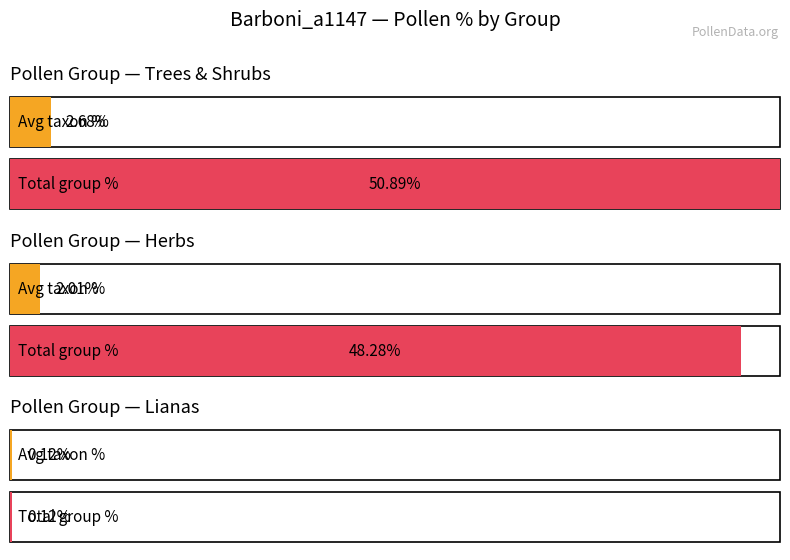

Which series has the widest spread of values?

Trees & Shrubs